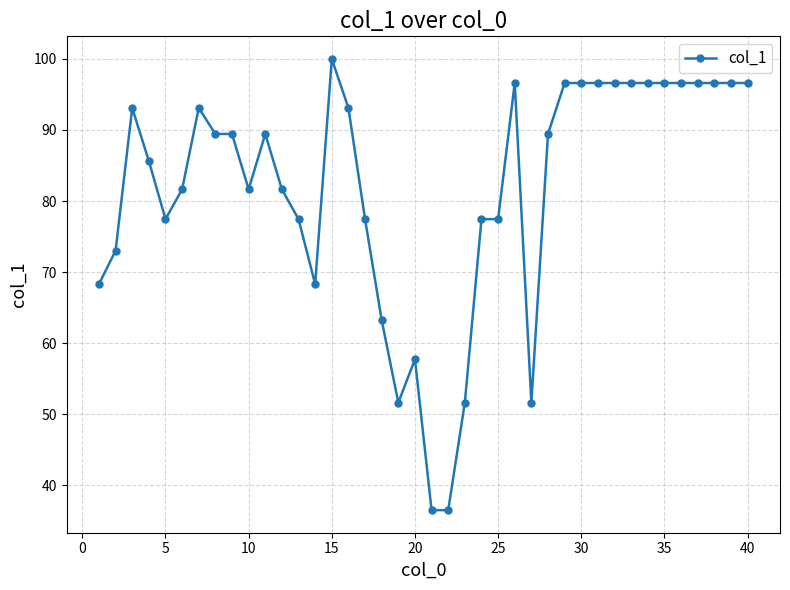

What is the difference between the maximum and minimum values?

63.5